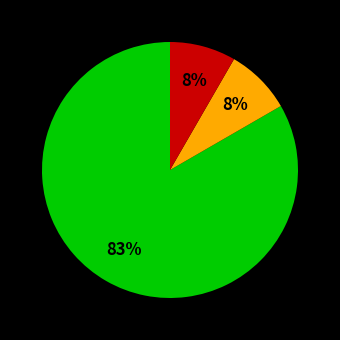

To the nearest percent, what is the average slice percentage?

33%